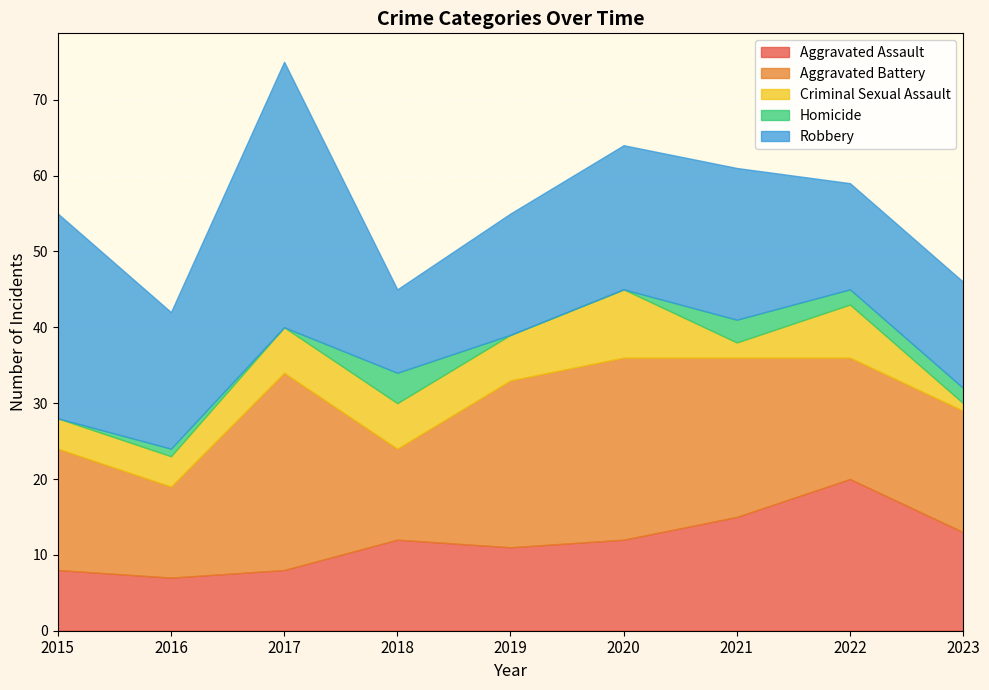

Is the value of Criminal Sexual Assault at 2019 greater than the value of Homicide at 2020?

Yes